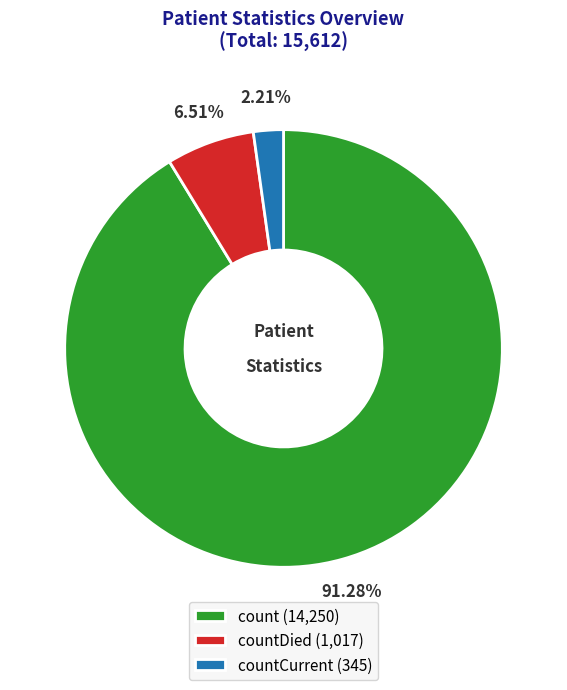

How many segments does this pie chart have?

3